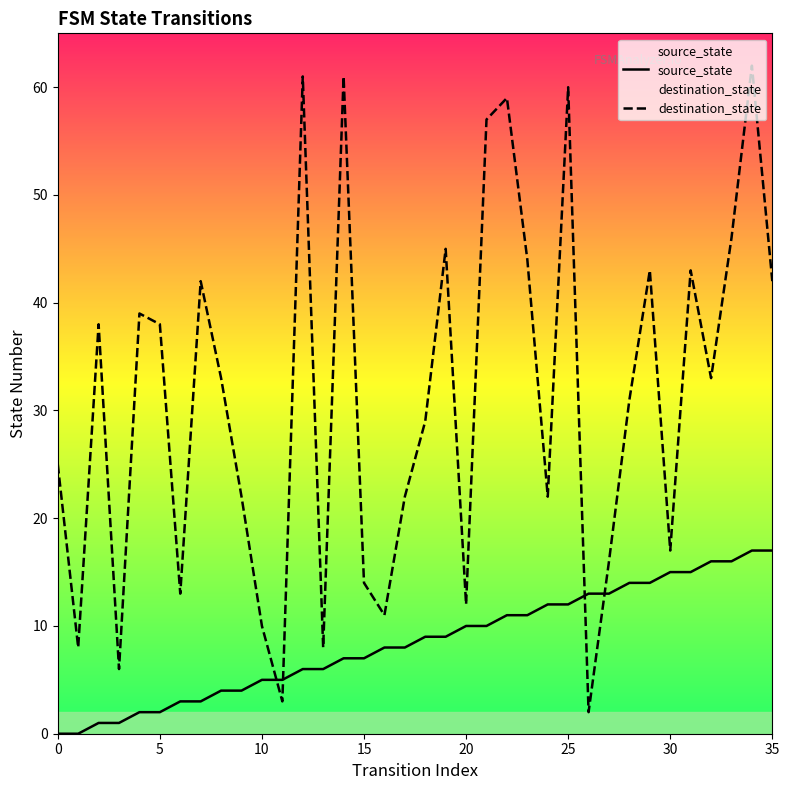

At how many categories does at least one series exceed 21?

24